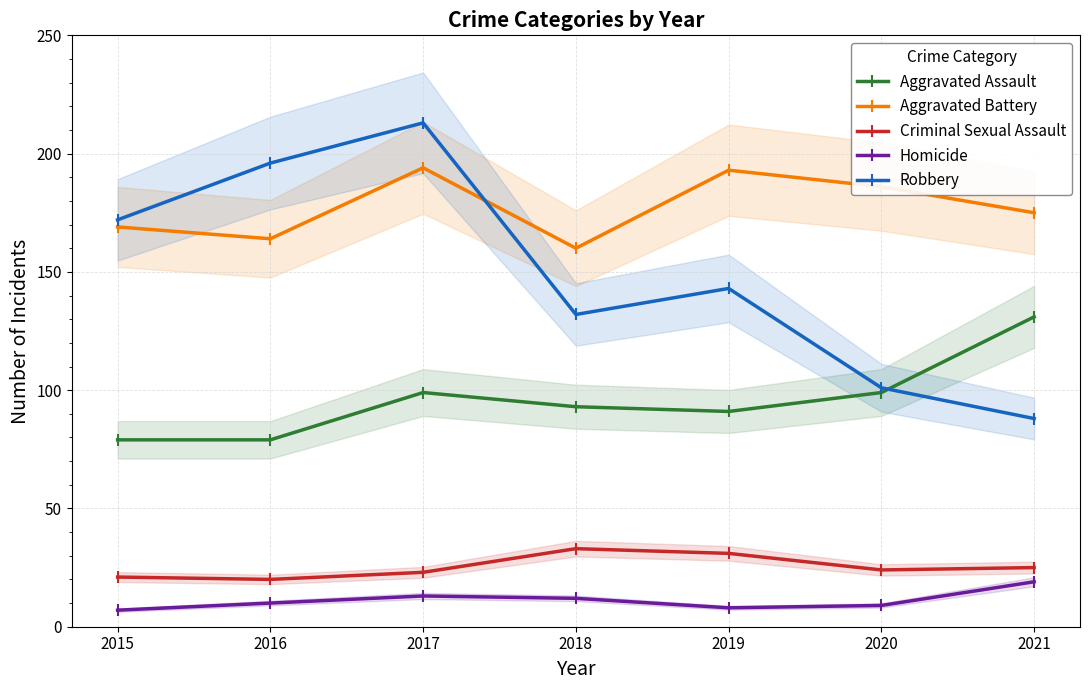

At which category is the sum across all series the highest?

2017